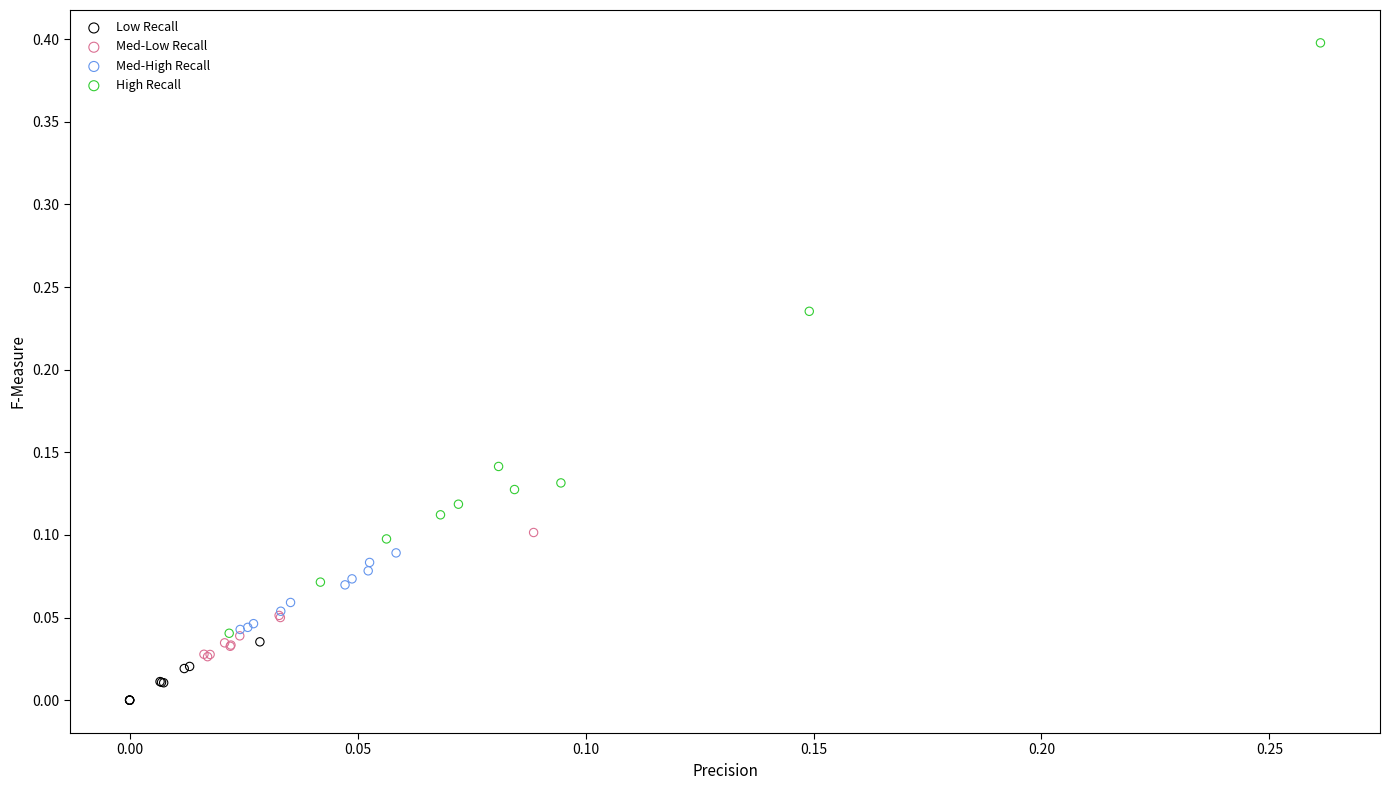

Which series reaches the maximum Y coordinate?

High Recall